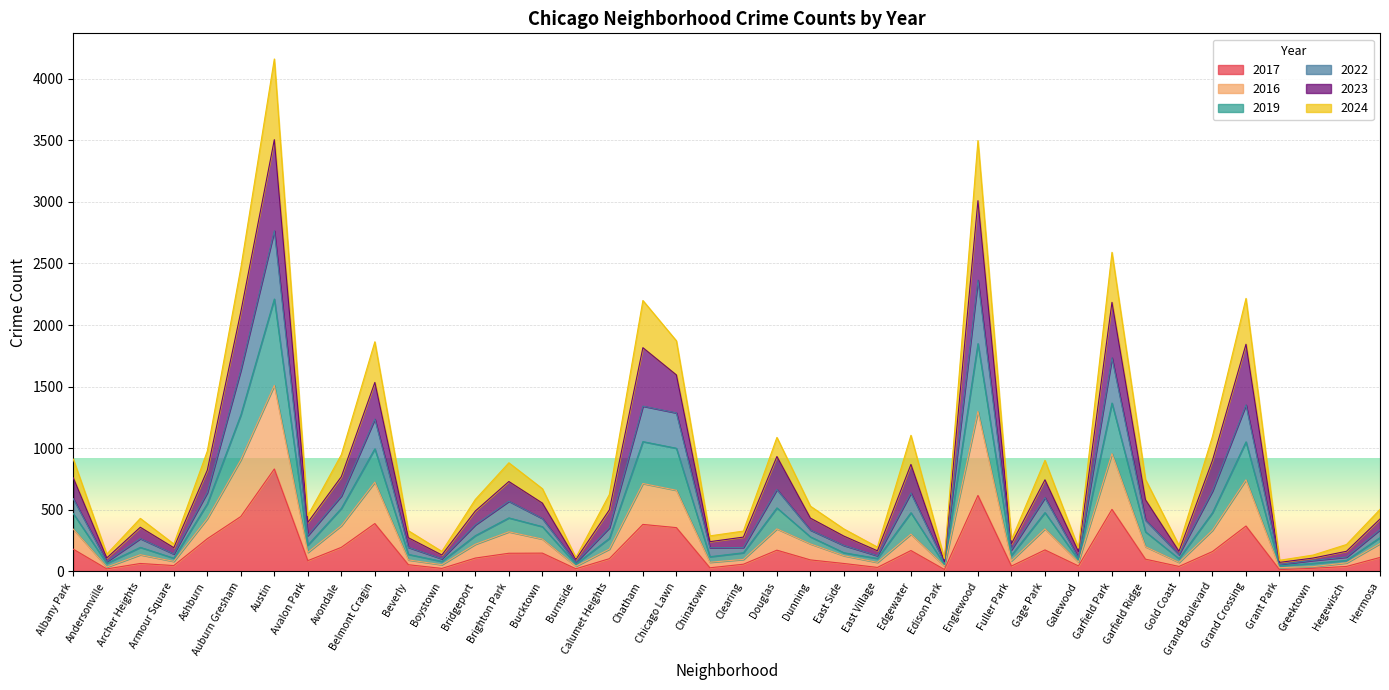

How many series are shown in this chart?

6